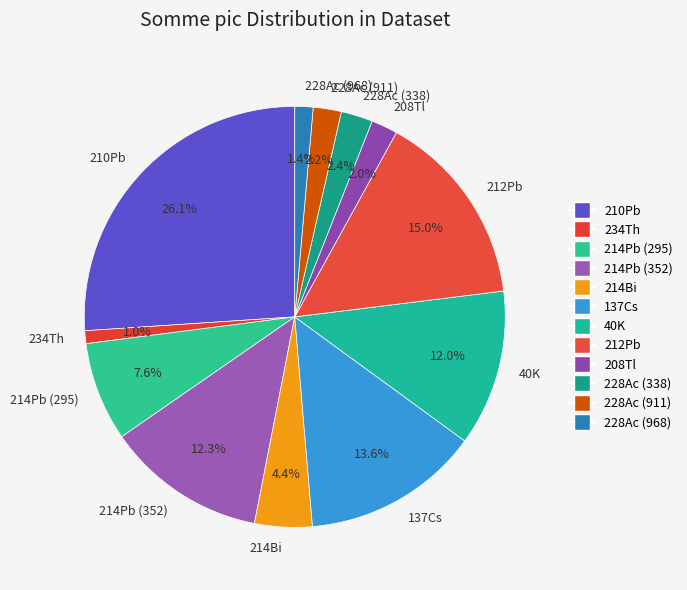

How many segments does this pie chart have?

12